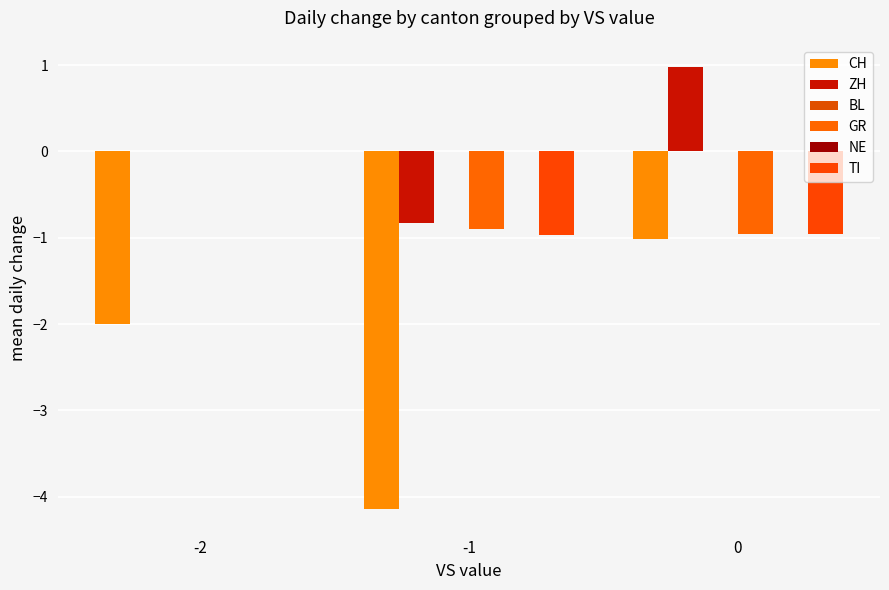

The value of NE at -1 is 0.0. True or false?

True